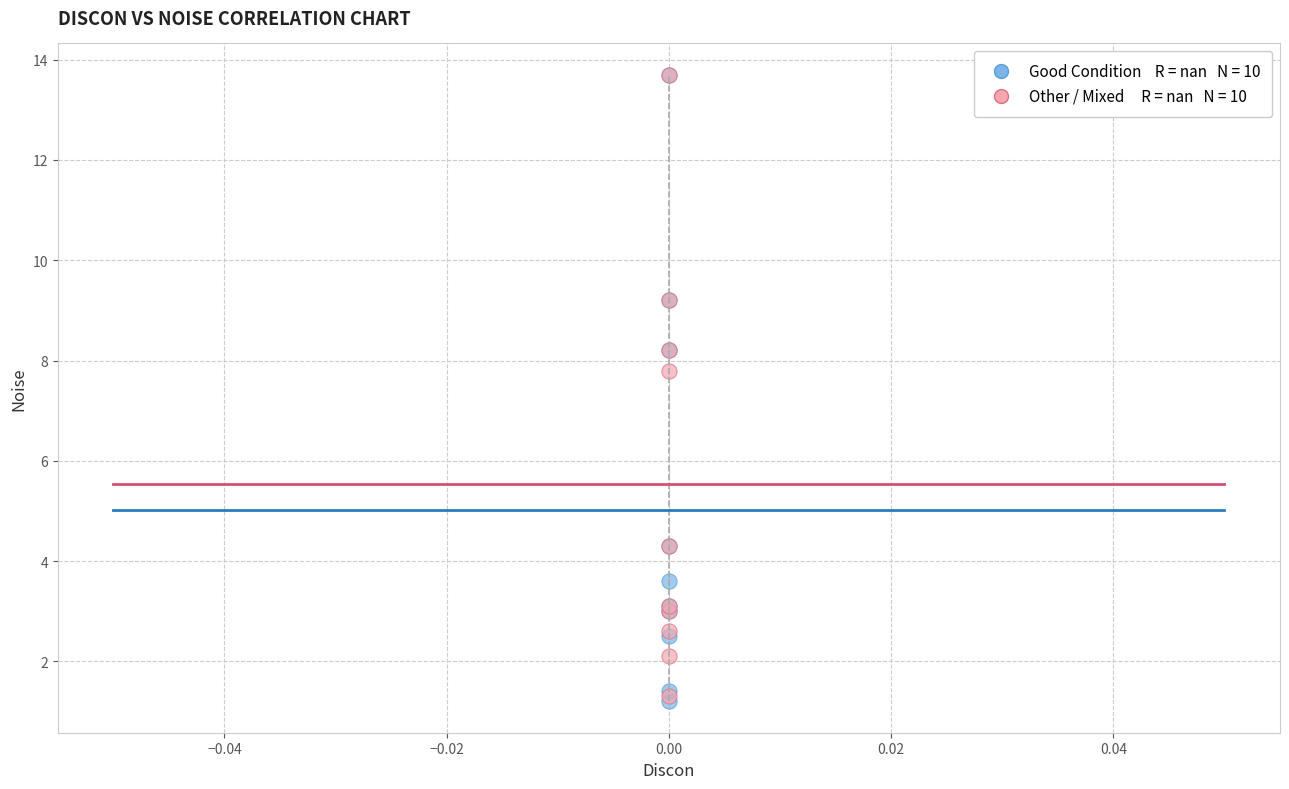

Across all series, what Y value is closest to 7?

7.8